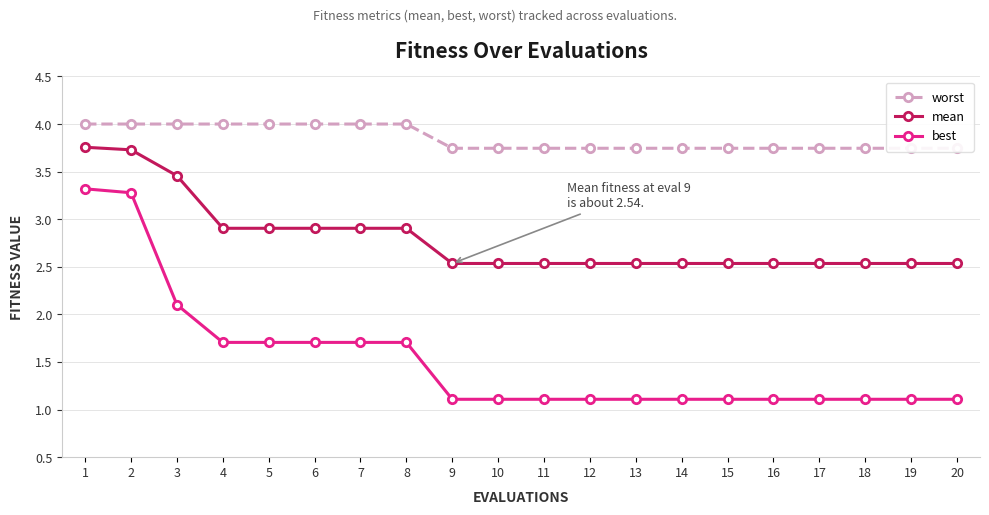

Is the value of worst at 13 greater than the value of mean at 17?

Yes